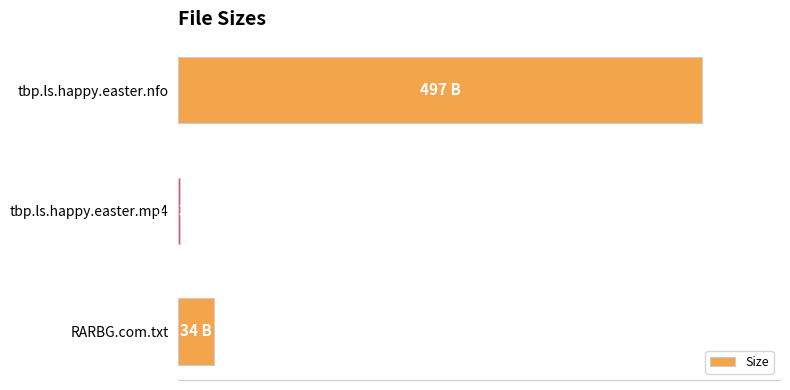

Are the bars horizontal?

Yes